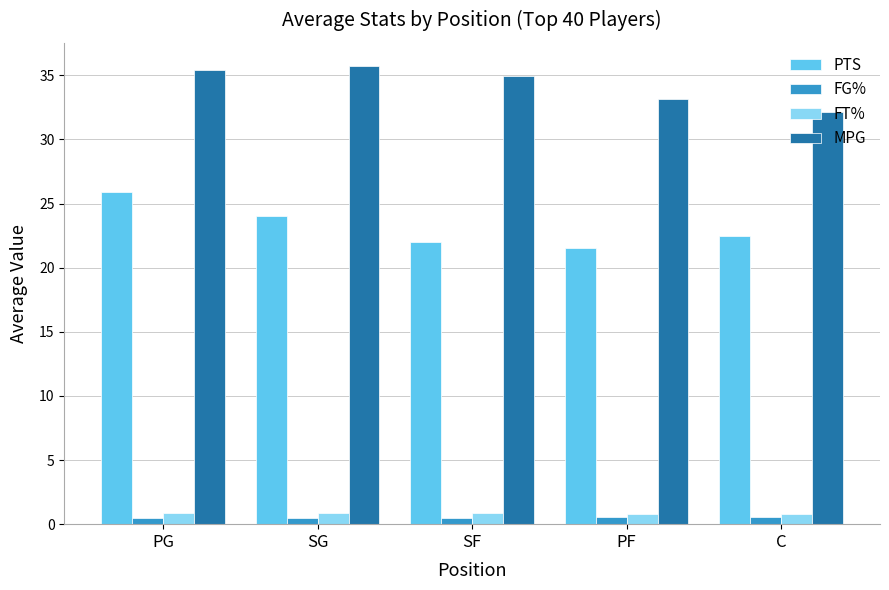

Which series changed the most between PG and C?

PTS